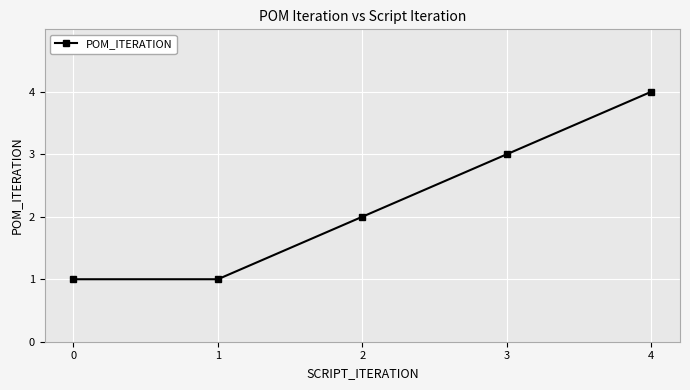

True or false: there are more than 2 points higher than both neighbors.

False